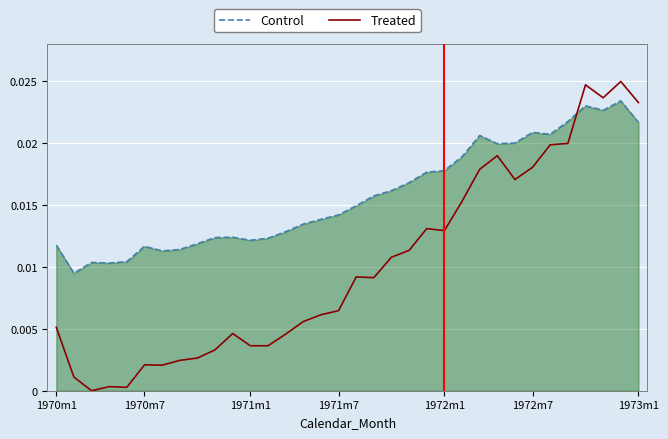

Which series has the largest range (max minus min)?

Treated